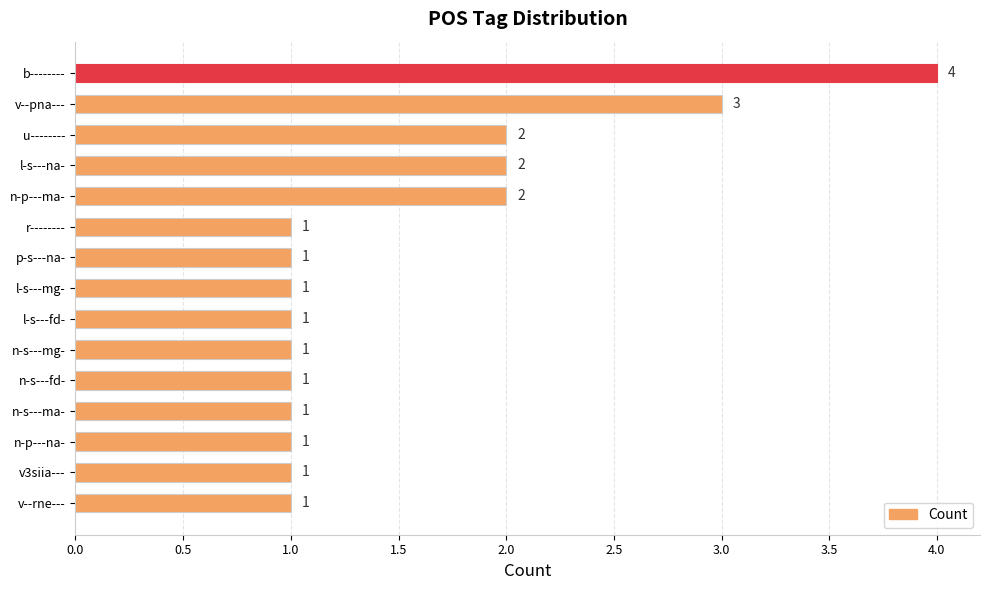

Reading top to bottom, list all the values displayed in this chart.

4	3	2	2	2	1	1	1	1	1	1	1	1	1	1